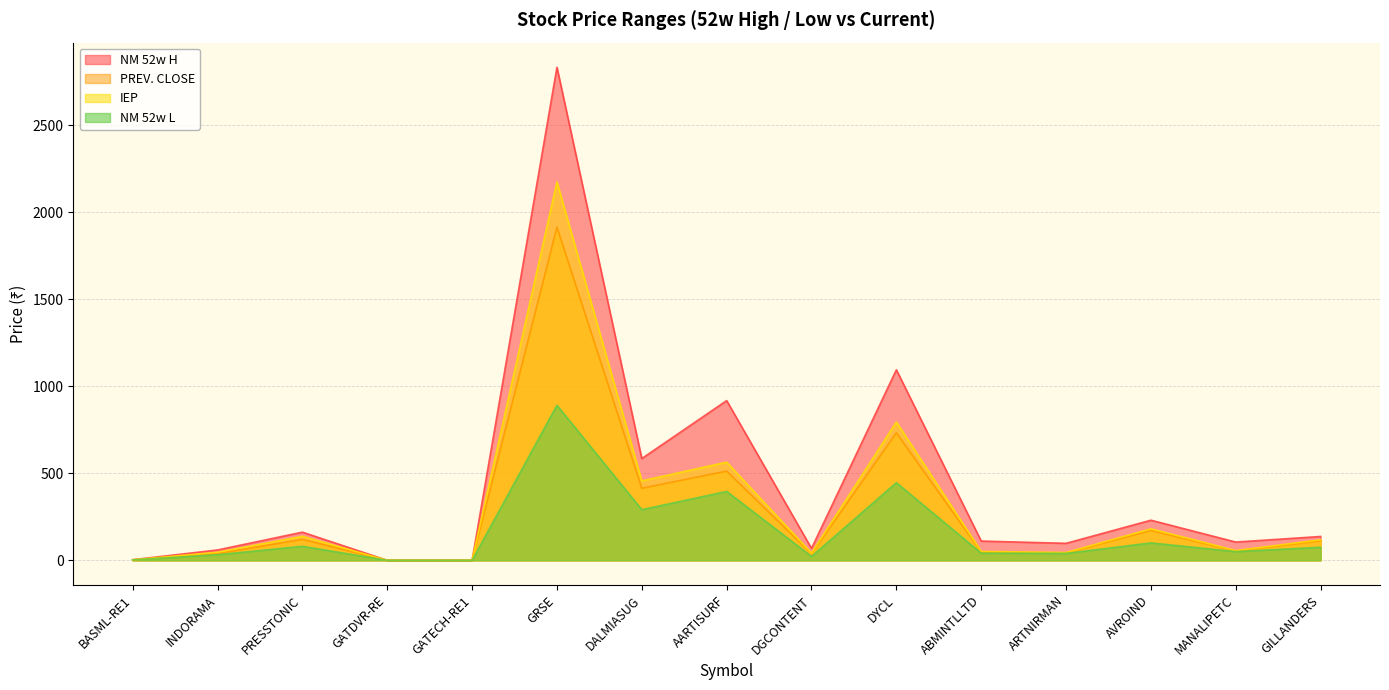

The value of NM 52w H at ABMINTLLTD is 24.2. True or false?

False